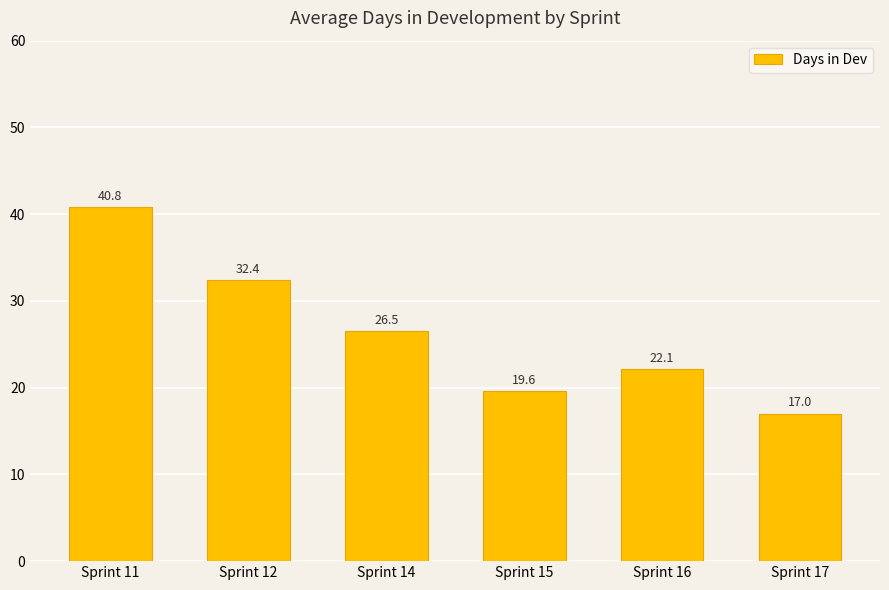

What is the smallest value displayed?

17.0